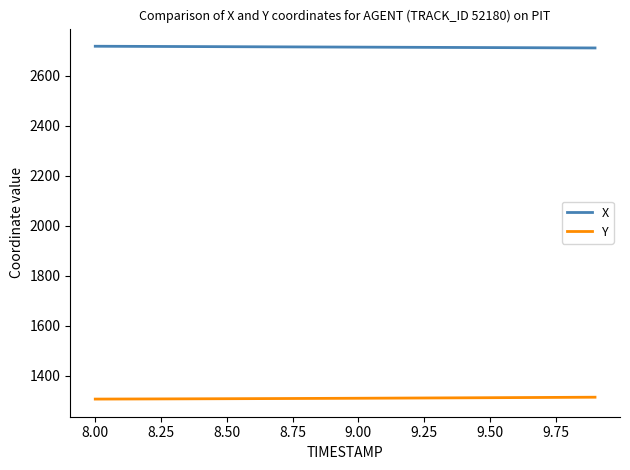

Count the number of categories in the chart.

20